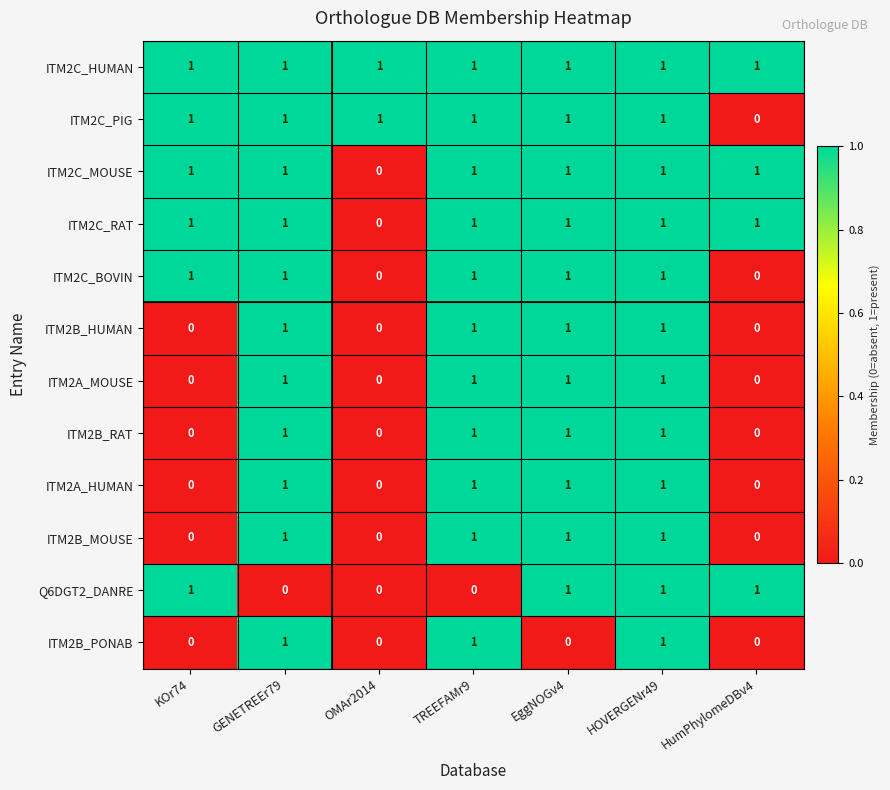

Count the number of categories in the chart.

7